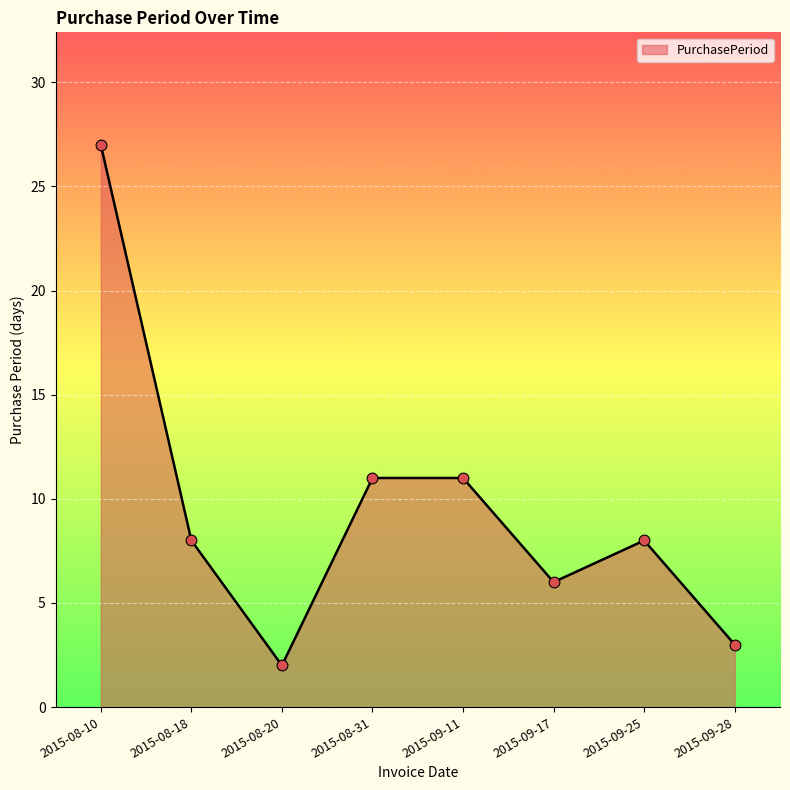

Which has a higher value, 2015-09-28 or 2015-09-11?

2015-09-11